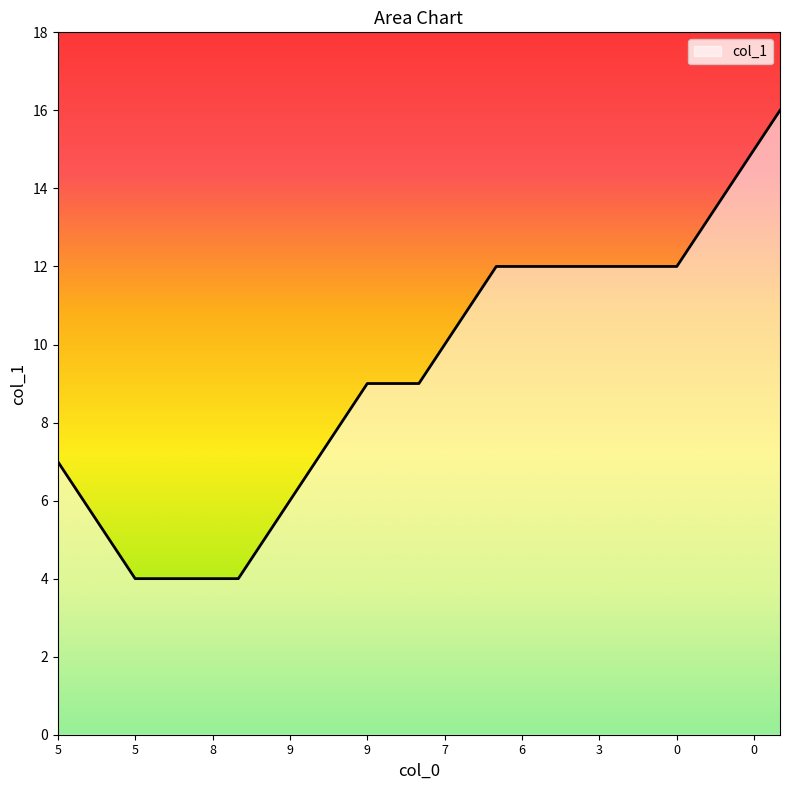

What is the minimum value shown in the chart?

4